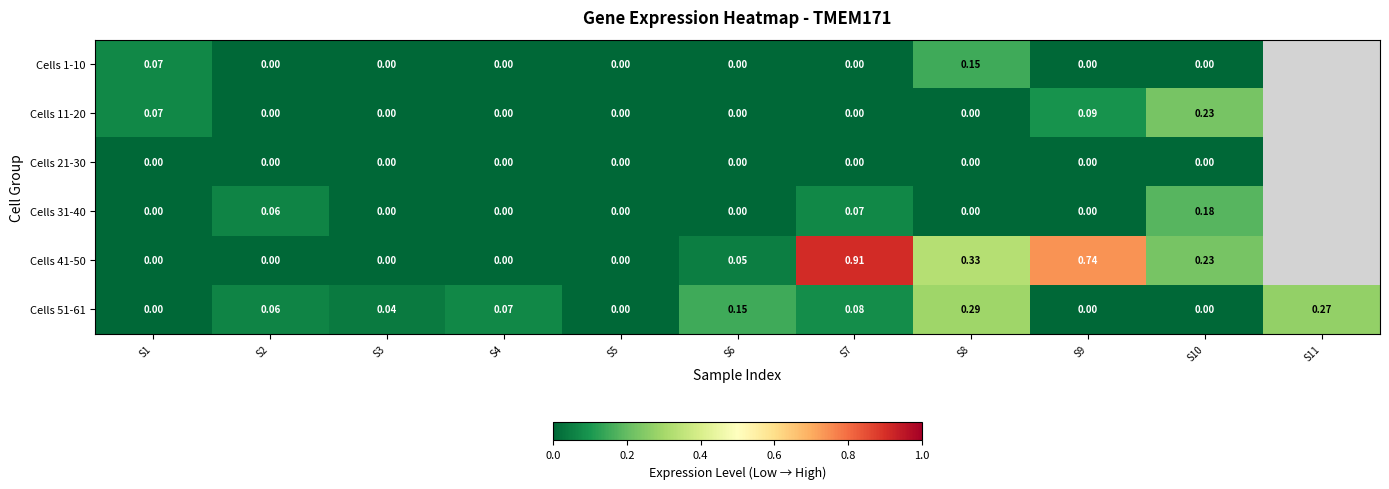

How many data points in Cells 51-61 are above 0?

7